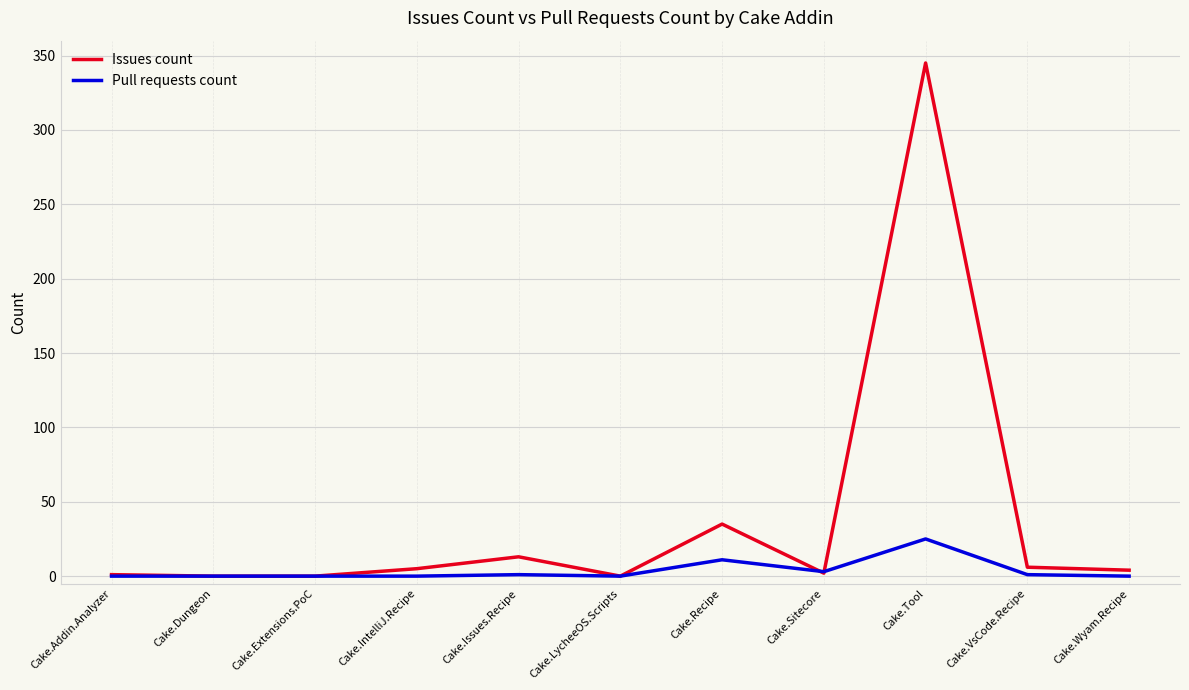

The Pull requests count series shows 1 at Cake.Issues.Recipe. True or false?

True